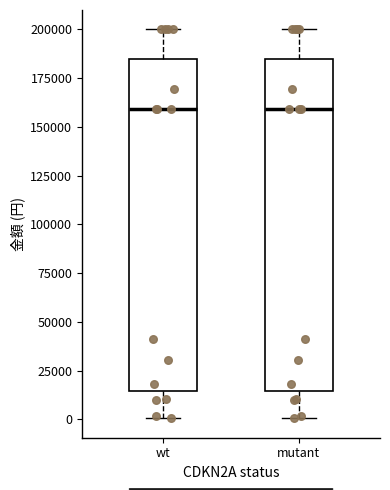

Reading left to right, read every box against the y-axis: the position of its median line, the range the box covers, and the ends of its whiskers. The values are not printed on the chart, so give them approximately, as read against the axis.

wt: median 160000, box 15000 to 185000, whiskers 0 to 200000
mutant: median 160000, box 15000 to 185000, whiskers 0 to 200000